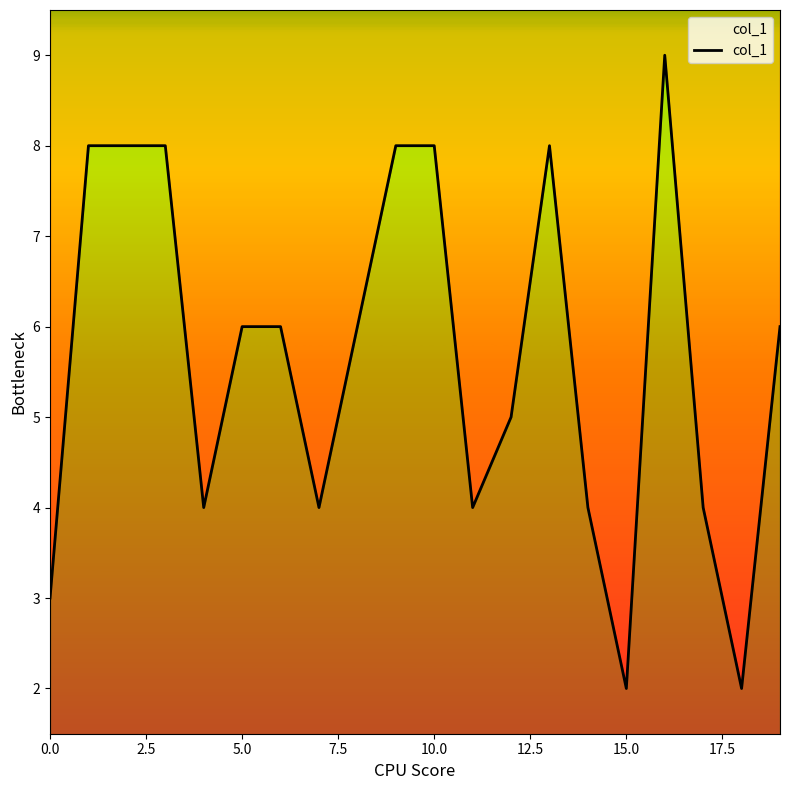

What position from the left is 5.0?

6